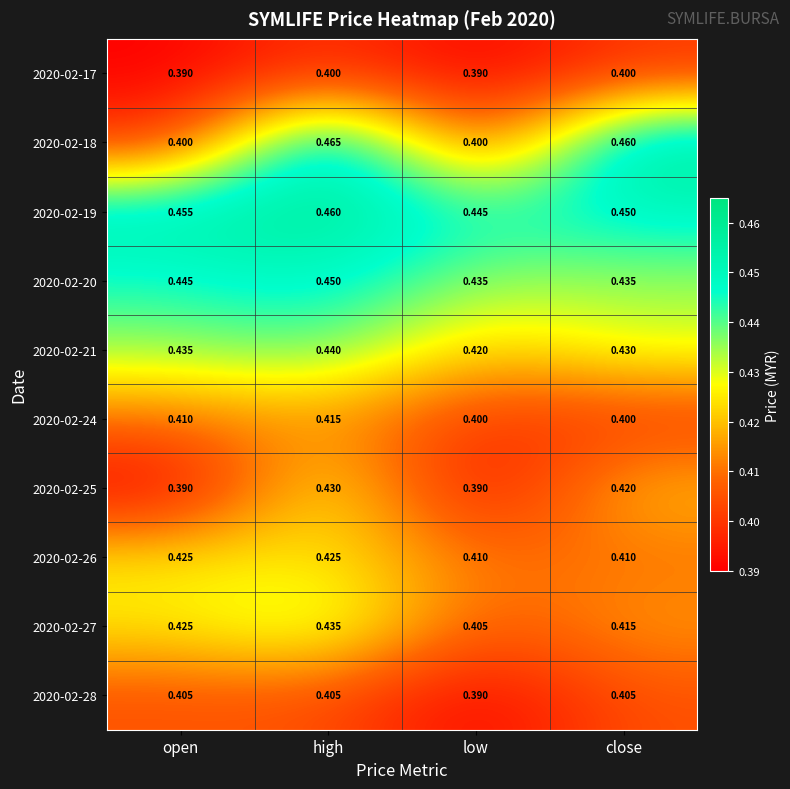

At which category is the sum across all series the highest?

high